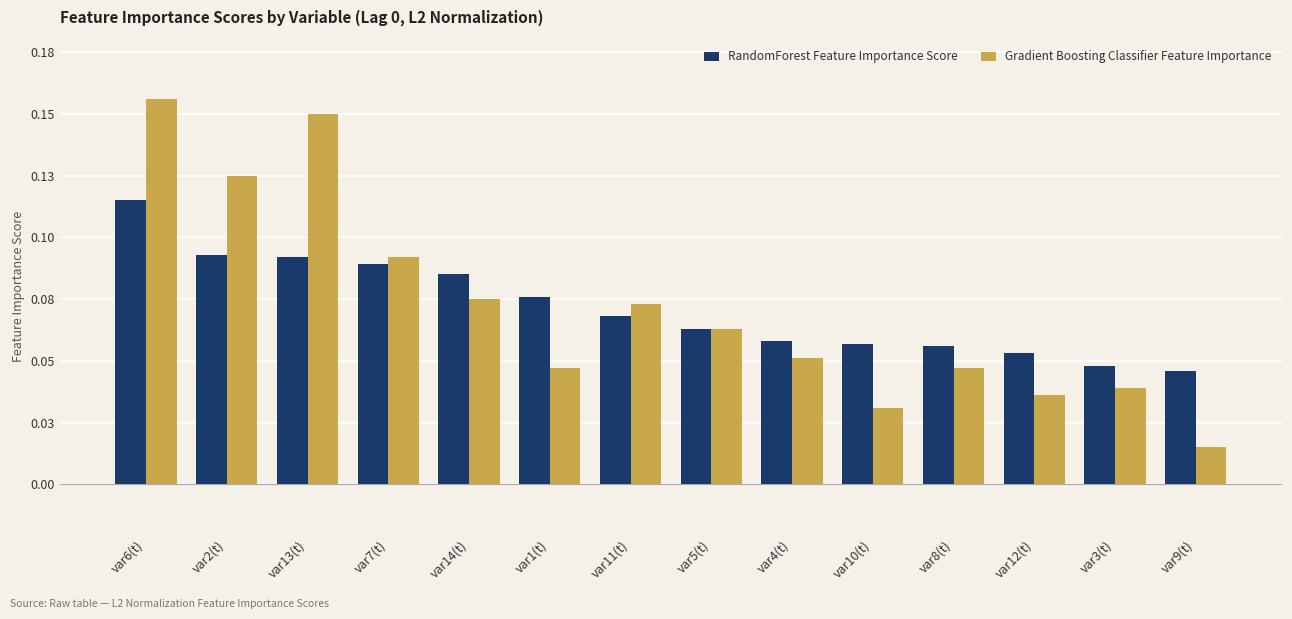

Reading right to left, extract all data points from this chart.

RandomForest Feature Importance Score: var9(t)=0.0	var3(t)=0.0	var12(t)=0.1	var8(t)=0.1	var10(t)=0.1	var4(t)=0.1	var5(t)=0.1	var11(t)=0.1	var1(t)=0.1	var14(t)=0.1	var7(t)=0.1	var13(t)=0.1	var2(t)=0.1	var6(t)=0.1
Gradient Boosting Classifier Feature Importance: var9(t)=0.0	var3(t)=0.0	var12(t)=0.0	var8(t)=0.0	var10(t)=0.0	var4(t)=0.1	var5(t)=0.1	var11(t)=0.1	var1(t)=0.0	var14(t)=0.1	var7(t)=0.1	var13(t)=0.1	var2(t)=0.1	var6(t)=0.2